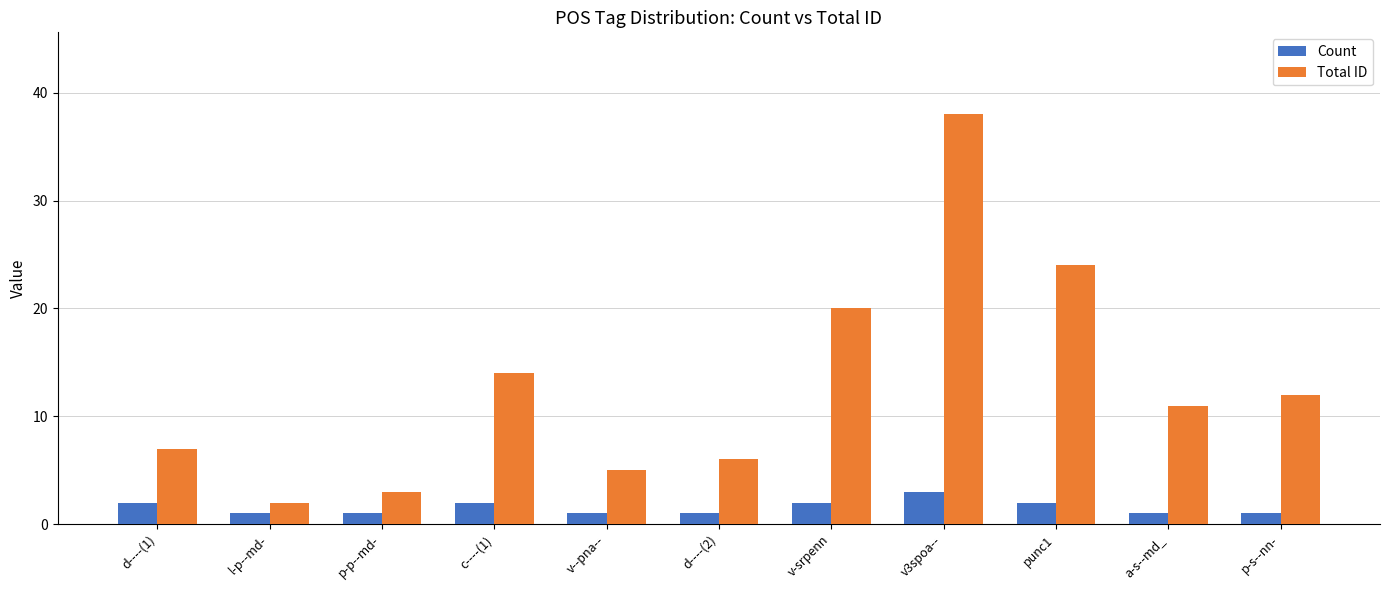

What is the highest value of the Count series?

3